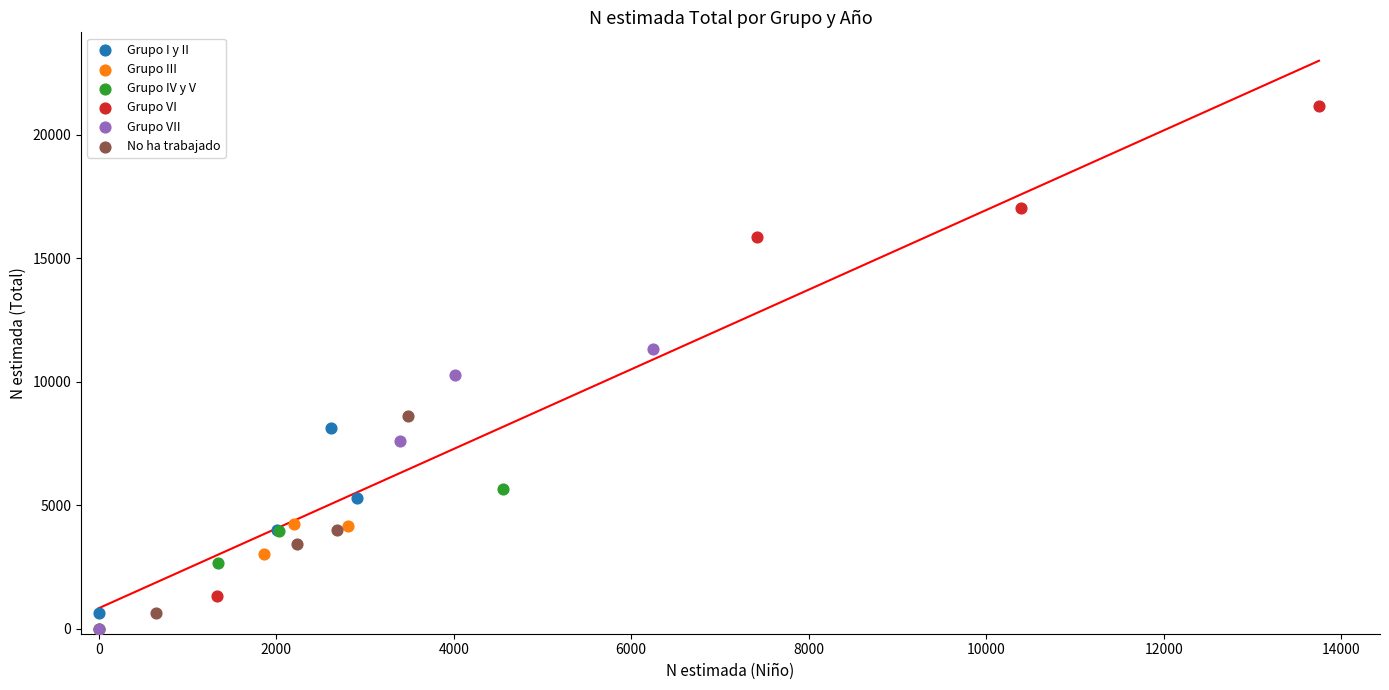

Which series has the largest Y range (max minus min)?

Grupo VI